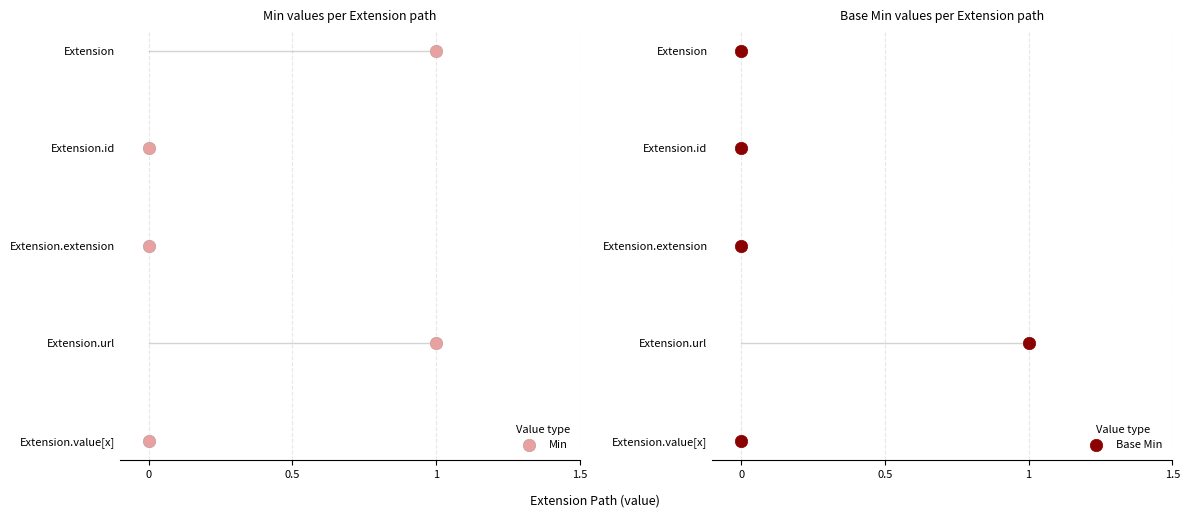

Is the value of Base Min at 0 greater than the value of Min at 0?

No